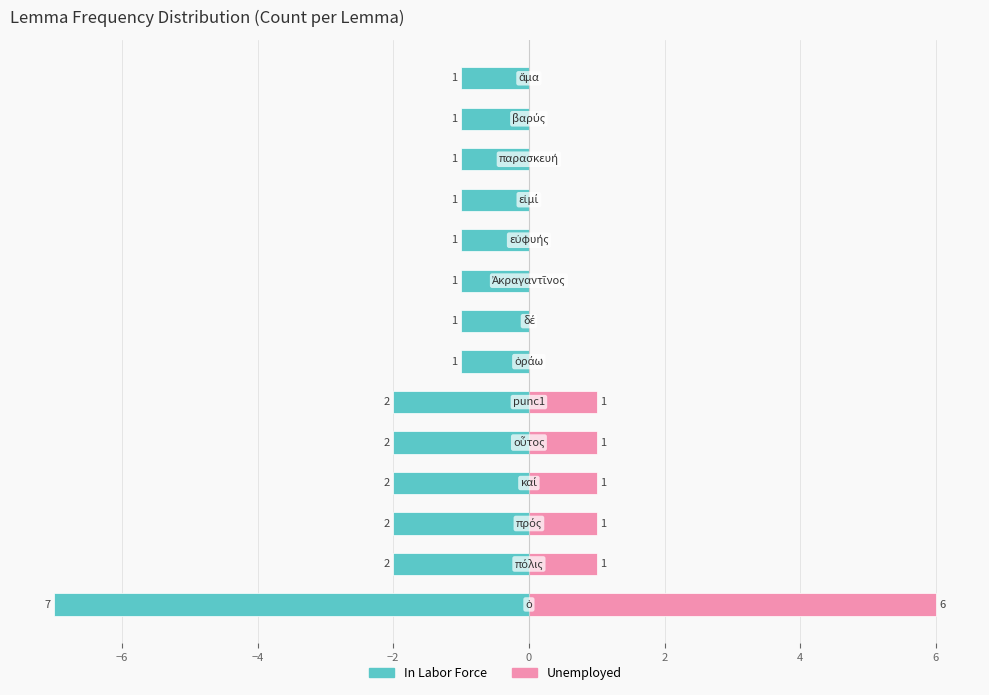

True or false: Unemployed has a value of 0 at 6.

True